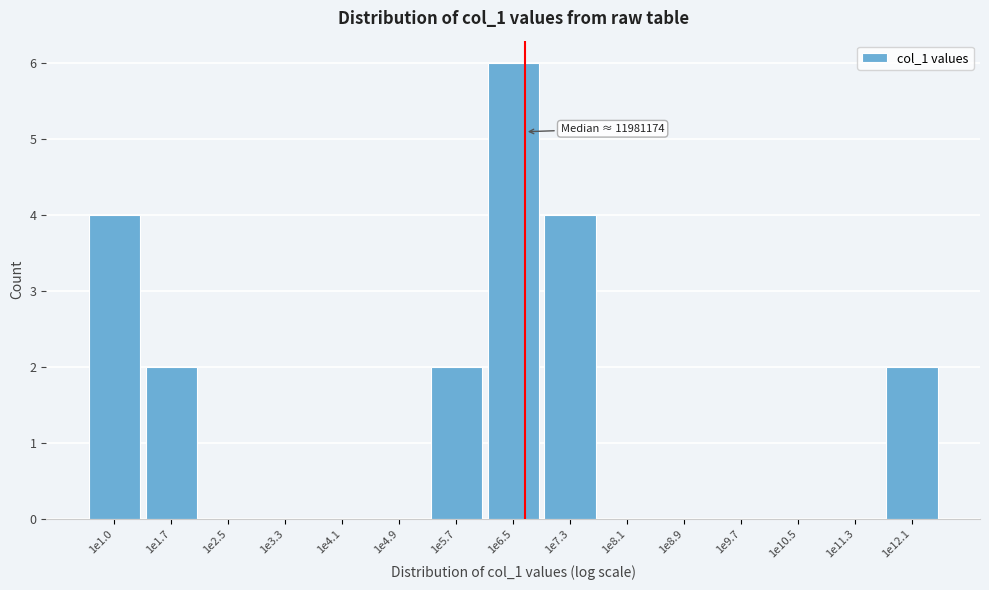

Reading left to right, what are all the values shown in this chart?

1e1.0=4	1e1.7=2	1e2.5=0	1e3.3=0	1e4.1=0	1e4.9=0	1e5.7=2	1e6.5=6	1e7.3=4	1e8.1=0	1e8.9=0	1e9.7=0	1e10.5=0	1e11.3=0	1e12.1=2